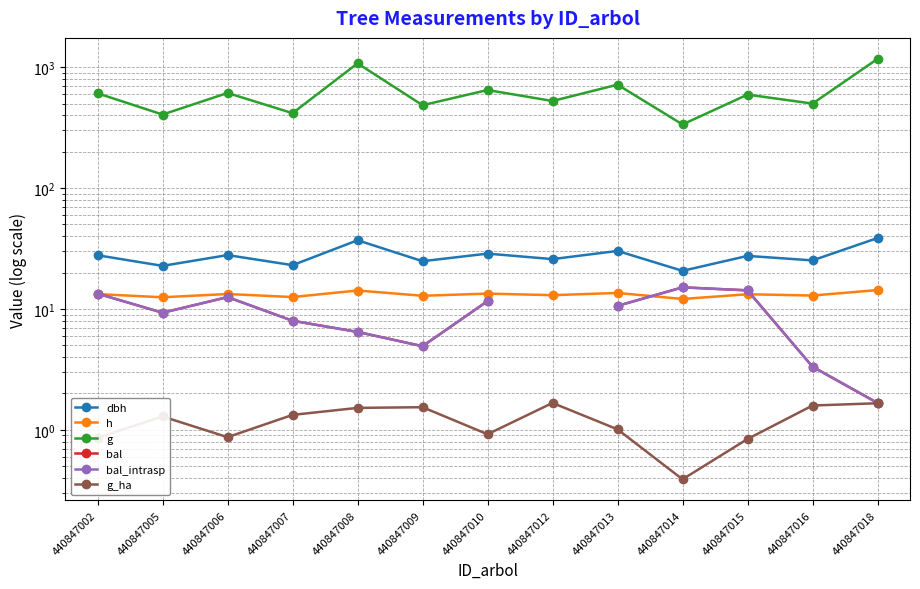

Between 440847007 and 440847002, which is larger?

440847002